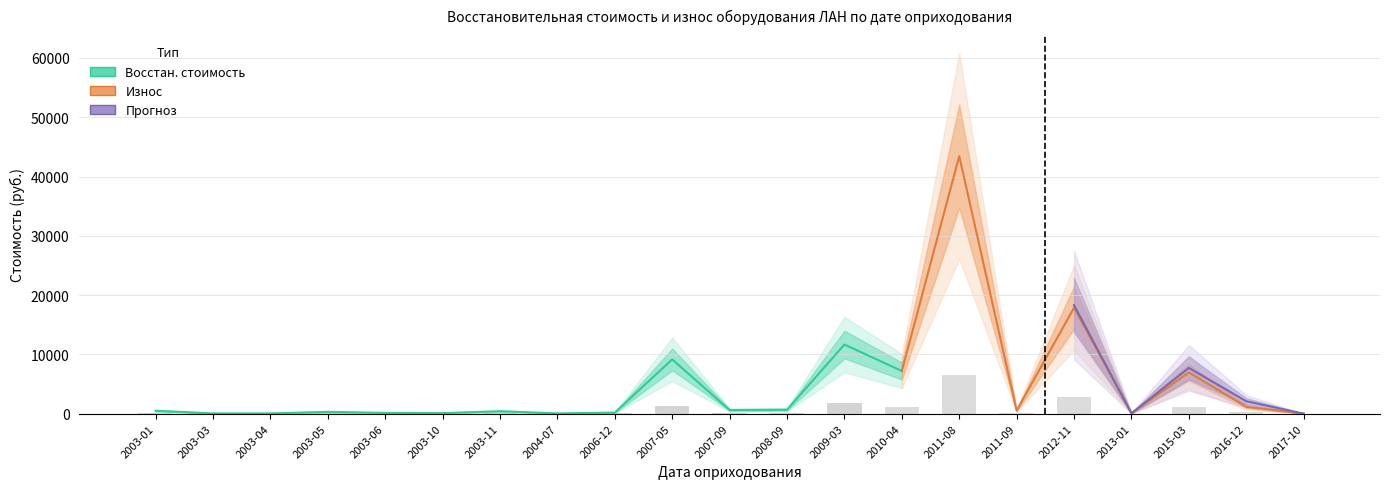

At which category does the chart reach its peak across all series?

2011-08